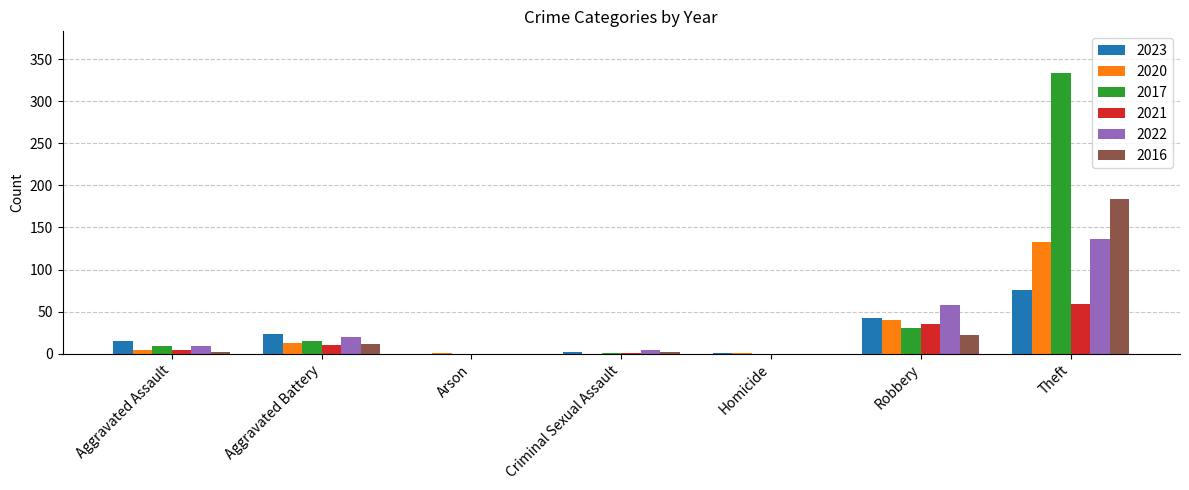

The value of 2020 at Aggravated Assault is 4. True or false?

True